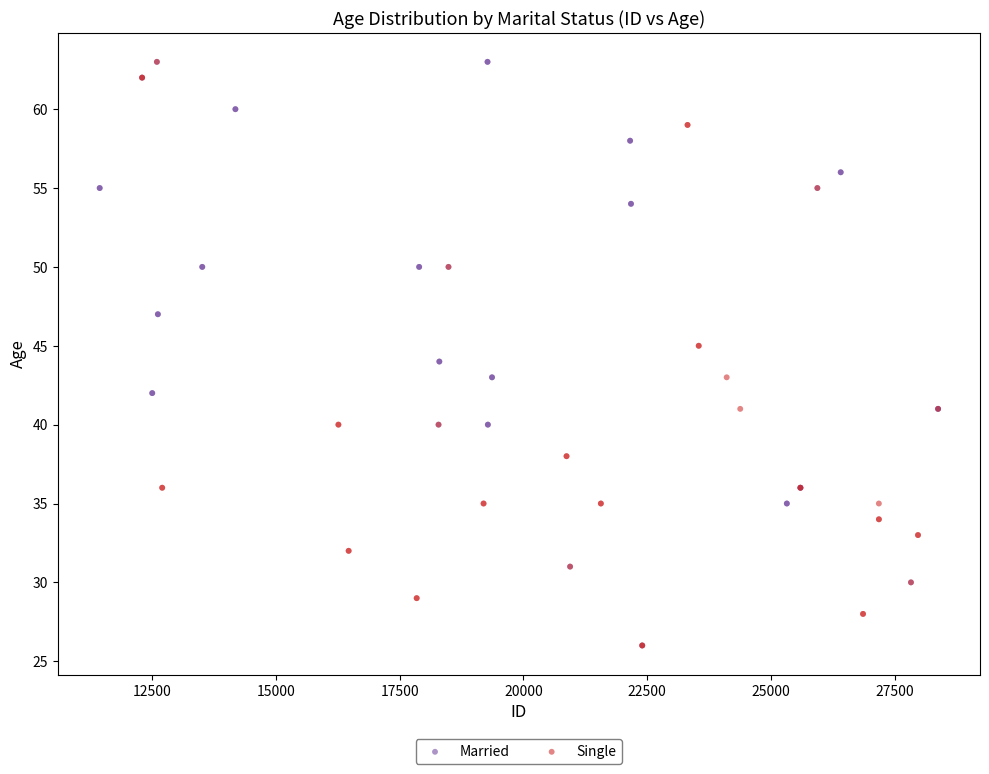

What are all the series names shown in the legend?

Married, Single